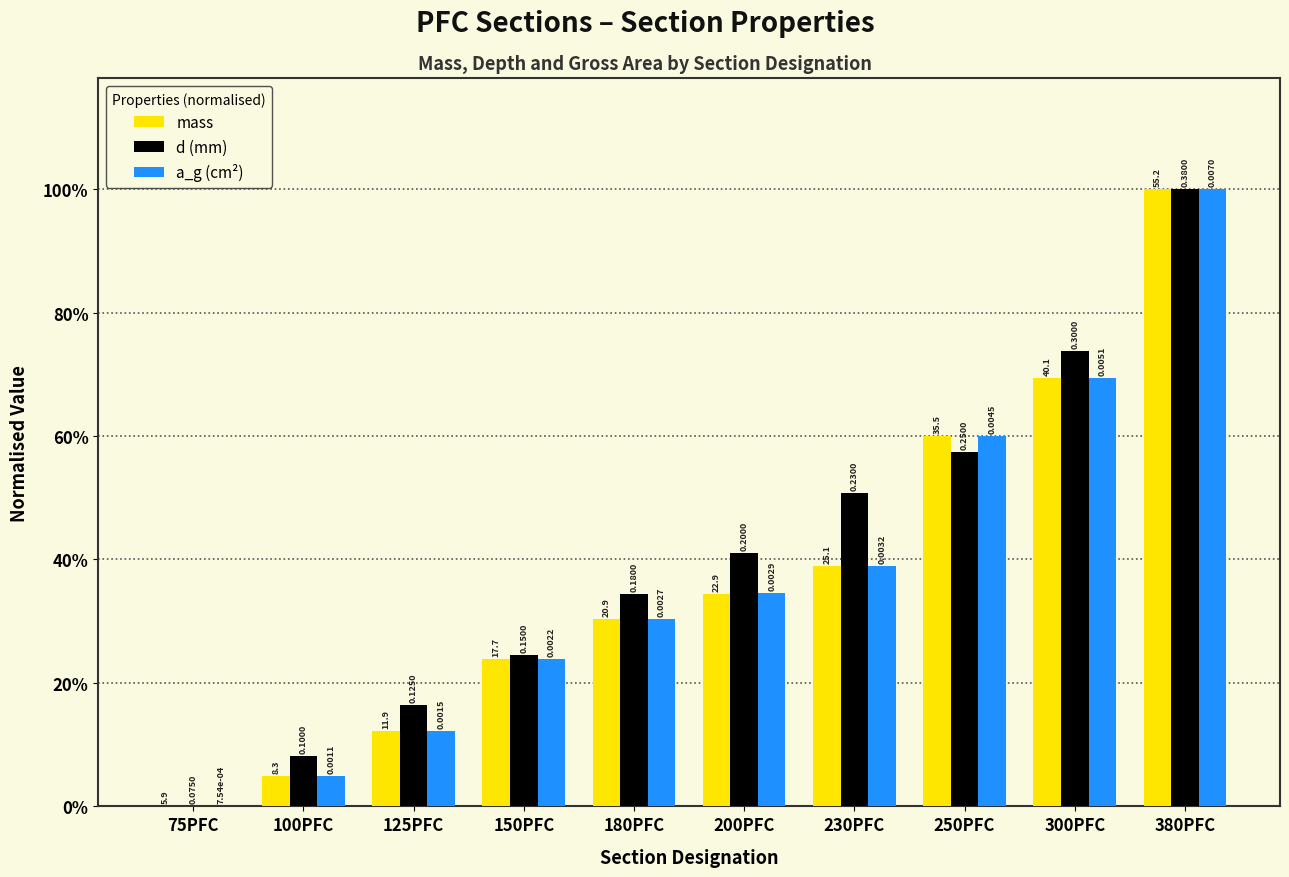

What are all the series names shown in the legend?

mass, d (mm), a_g (cm²)